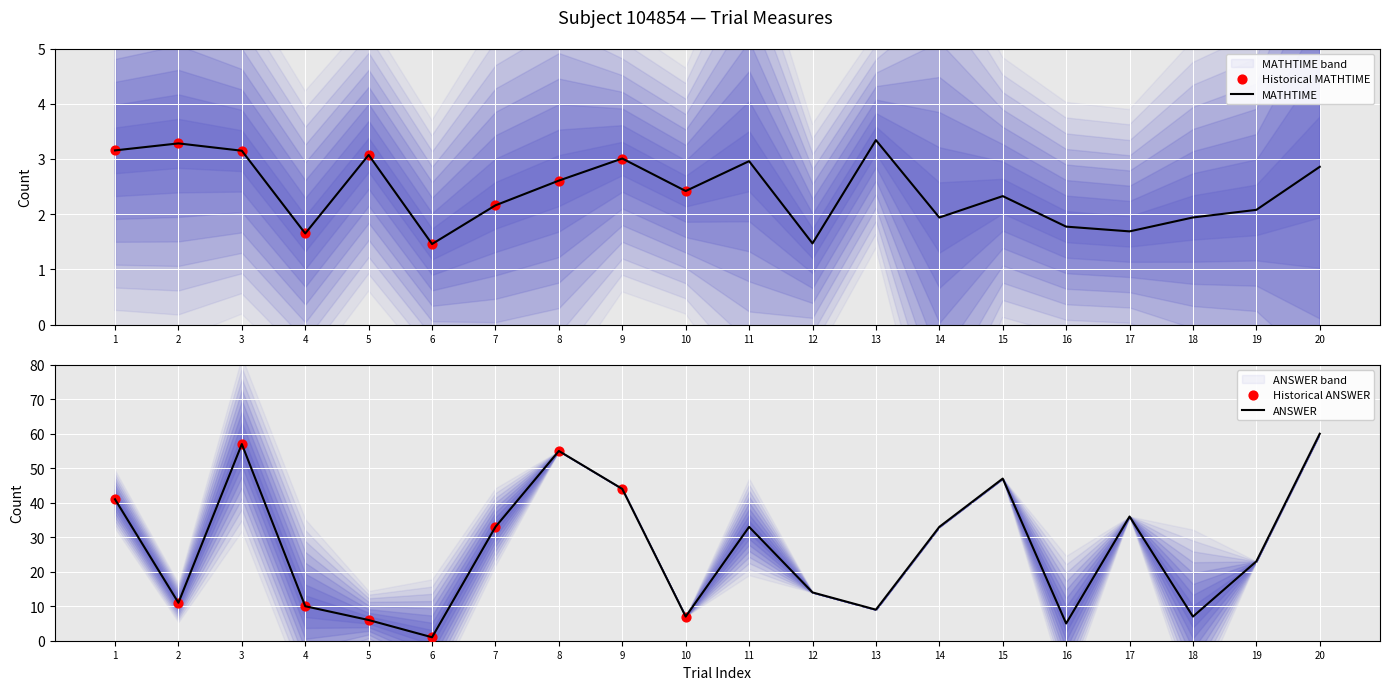

The value of MATHTIME at 8 is 3.7. True or false?

False